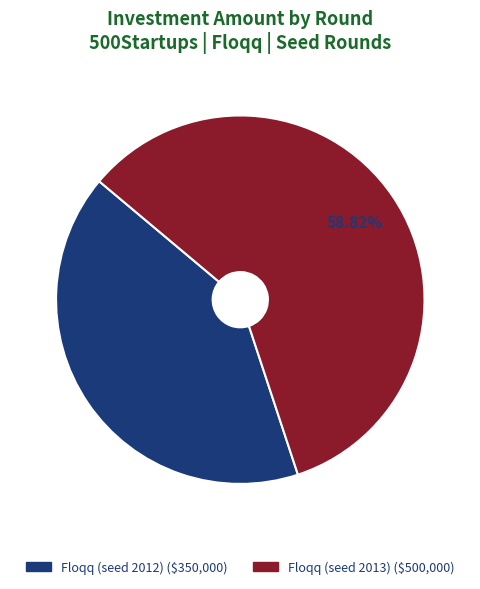

What is the largest slice in the pie chart?

Floqq (seed 2013)